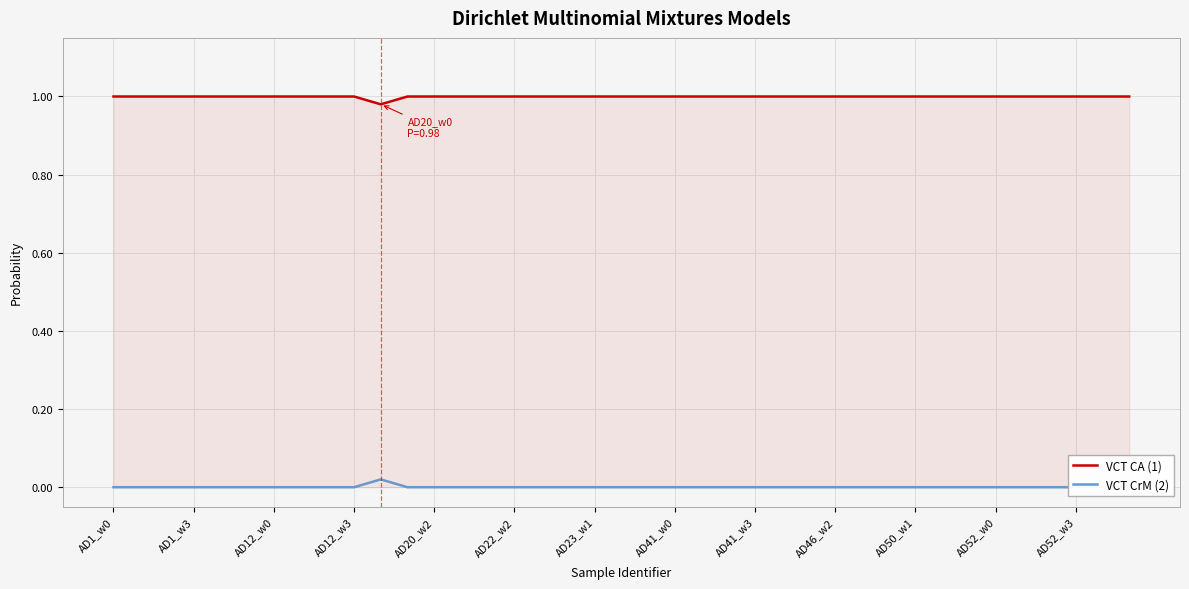

True or false: VCT CA (1) has a value of 1.0 at AD22_w2.

True